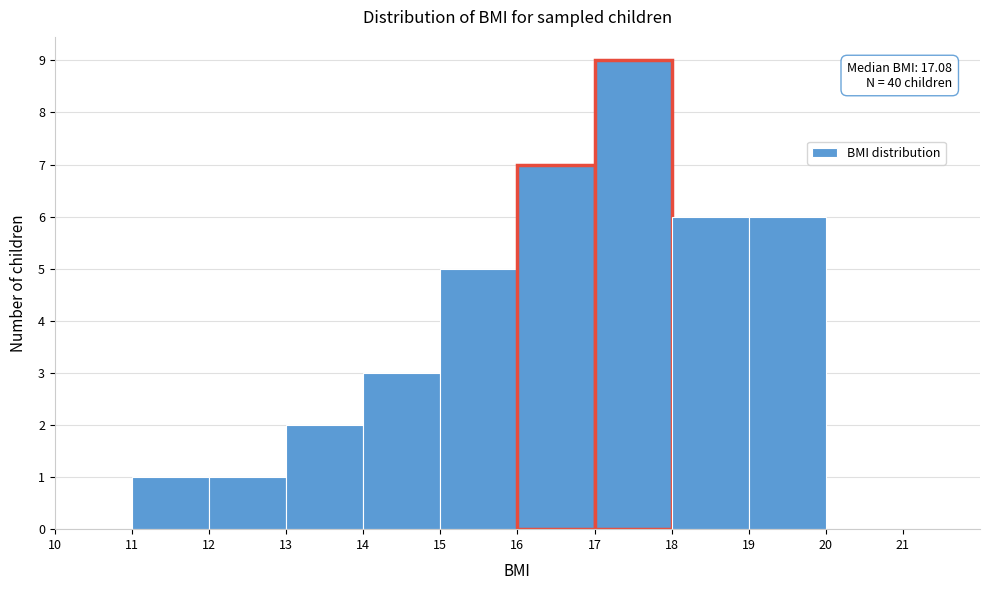

Which range on the x-axis has the tallest bar?

17 to 18